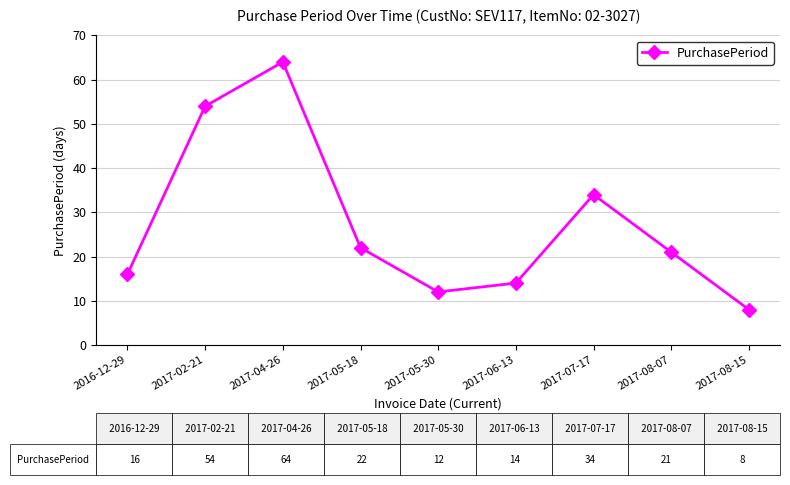

What value does the data have at 2017-02-21, to the nearest 5?

55